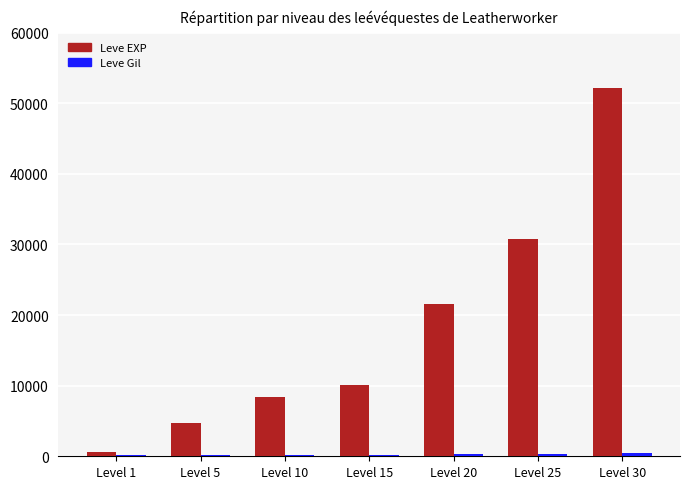

Which series has the largest total across all categories?

Leve EXP